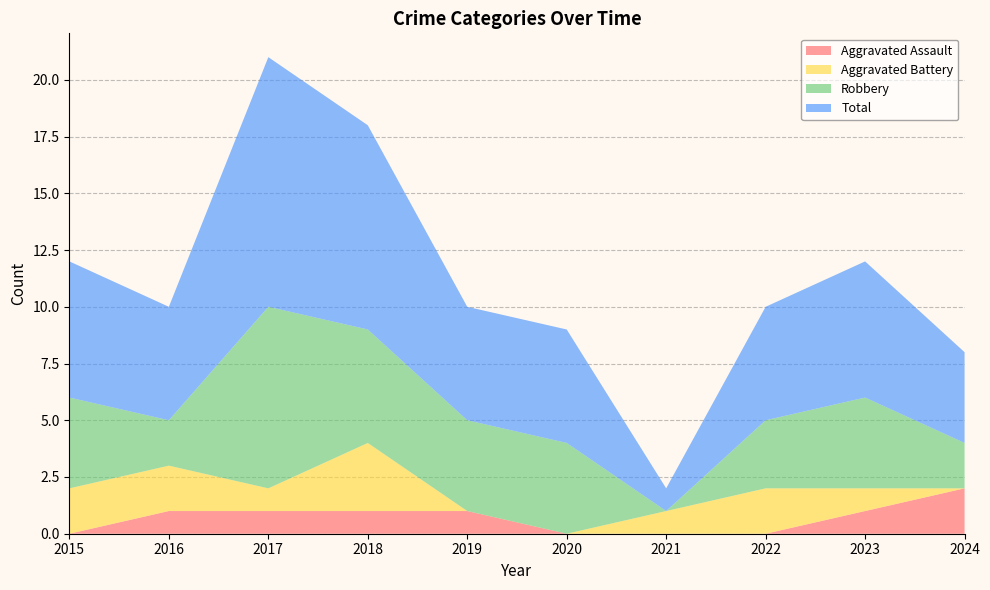

Reading left to right, transcribe all the data shown in this chart.

Aggravated Assault: 2015=0	2016=1	2017=1	2018=1	2019=1	2020=0	2021=0	2022=0	2023=1	2024=2
Aggravated Battery: 2015=2	2016=2	2017=1	2018=3	2019=0	2020=0	2021=1	2022=2	2023=1	2024=0
Robbery: 2015=4	2016=2	2017=8	2018=5	2019=4	2020=4	2021=0	2022=3	2023=4	2024=2
Total: 2015=6	2016=5	2017=11	2018=9	2019=5	2020=5	2021=1	2022=5	2023=6	2024=4